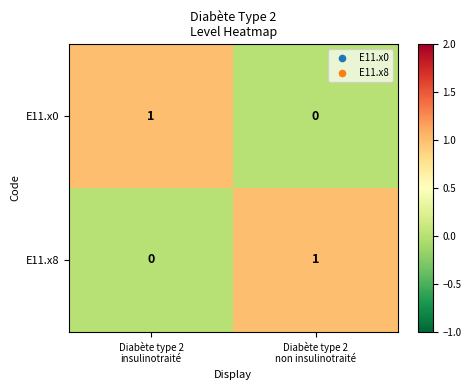

Reading left to right, list all the values displayed in this chart.

E11.x0: 1	0
E11.x8: 0	1